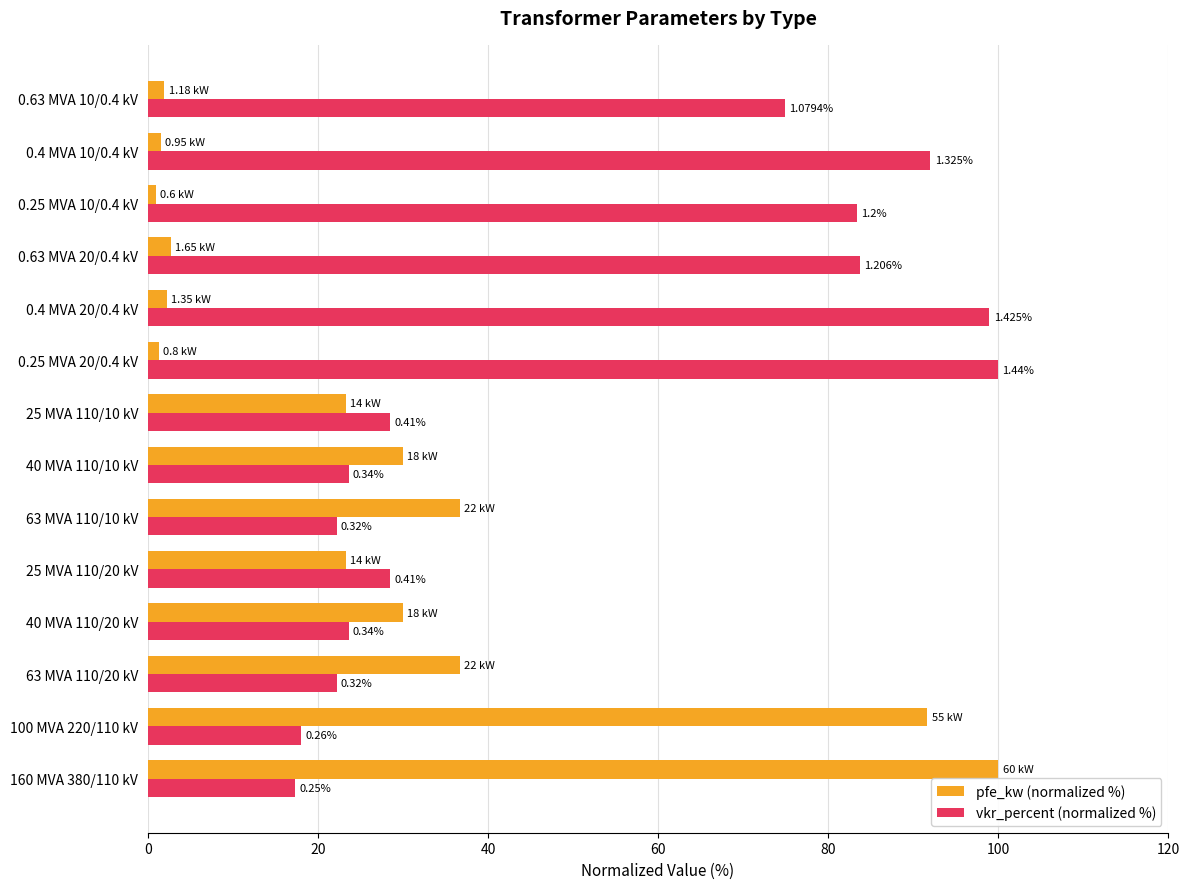

List the series in order of their overall mean, highest first.

vkr_percent (normalized %), pfe_kw (normalized %)